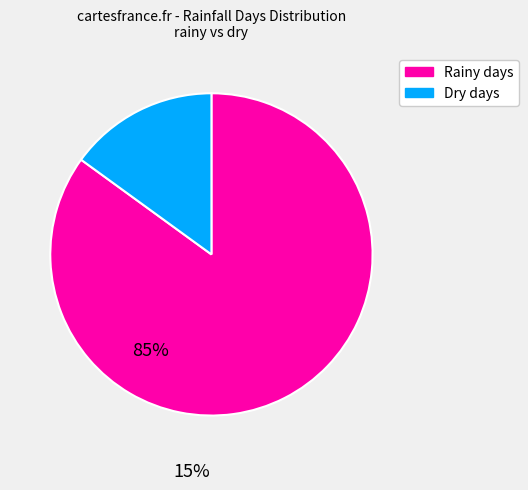

Is there any slice that represents more than half of the pie?

Yes